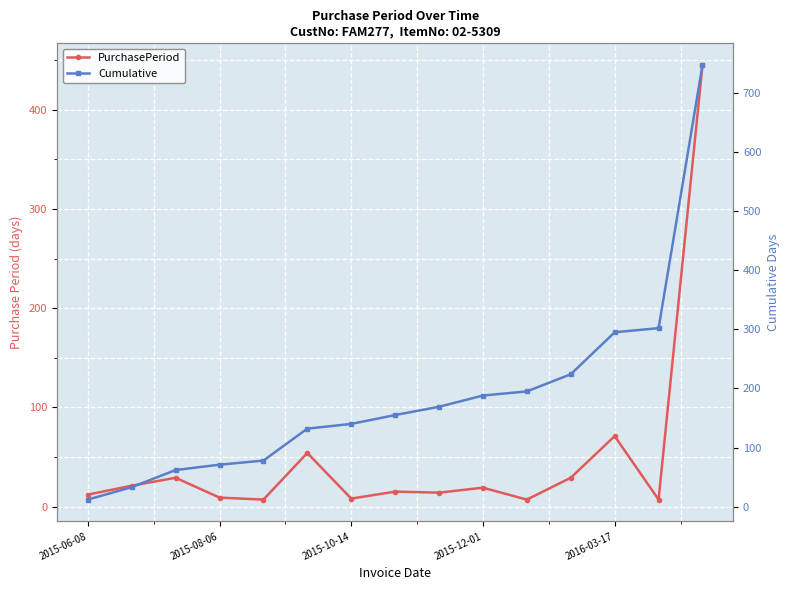

True or false: PurchasePeriod and Cumulative intersect in this chart.

False